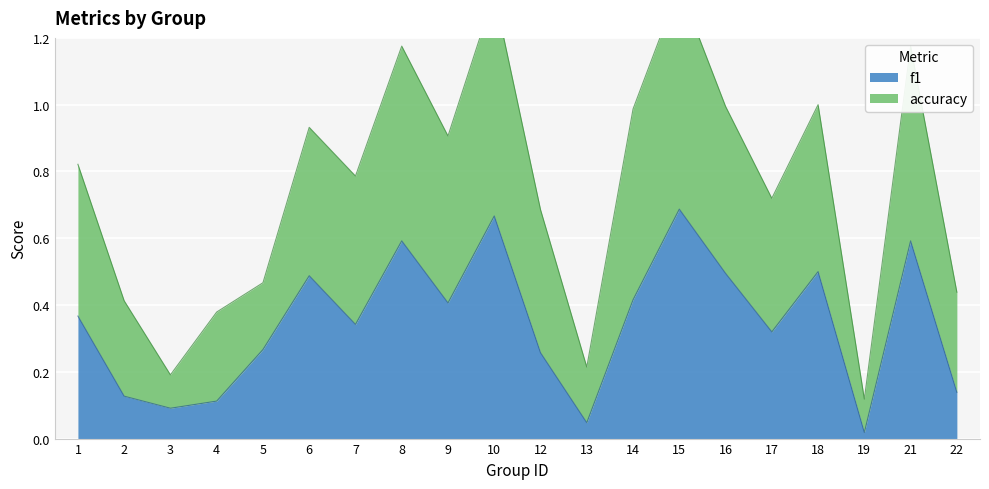

Reading left to right, extract all data points from this chart.

f1: 1=0.4	2=0.1	3=0.1	4=0.1	5=0.3	6=0.5	7=0.3	8=0.6	9=0.4	10=0.7	12=0.3	13=0.0	14=0.4	15=0.7	16=0.5	17=0.3	18=0.5	19=0.0	21=0.6	22=0.1
accuracy: 1=0.8	2=0.4	3=0.2	4=0.4	5=0.5	6=0.9	7=0.8	8=1.2	9=0.9	10=1.3	12=0.7	13=0.2	14=1.0	15=1.4	16=1.0	17=0.7	18=1.0	19=0.1	21=1.2	22=0.4